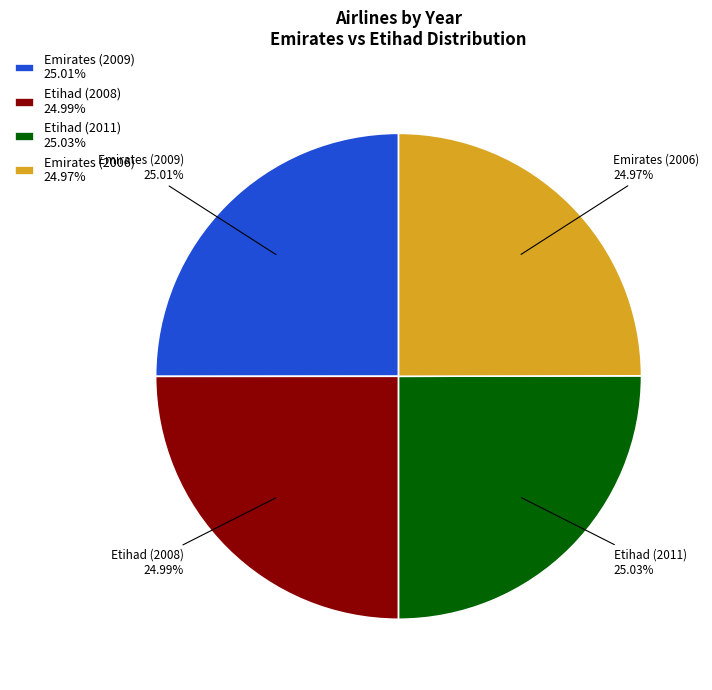

To the nearest percent, what portion does Etihad (2008) represent?

25%